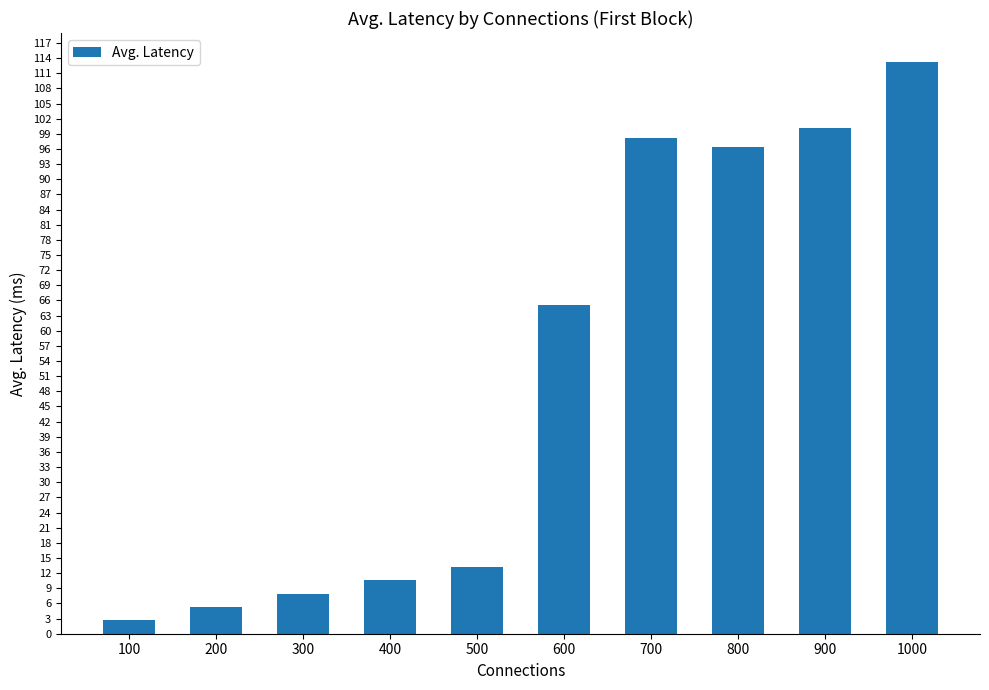

At which category does the chart reach its peak across all series?

1000